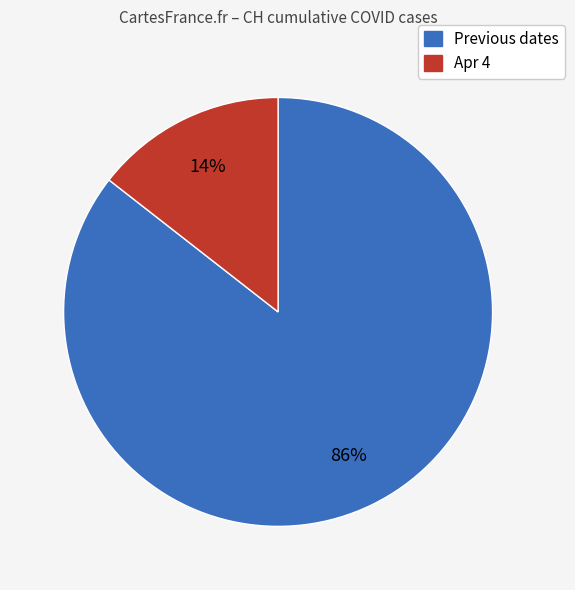

Count the number of slices in the pie.

2